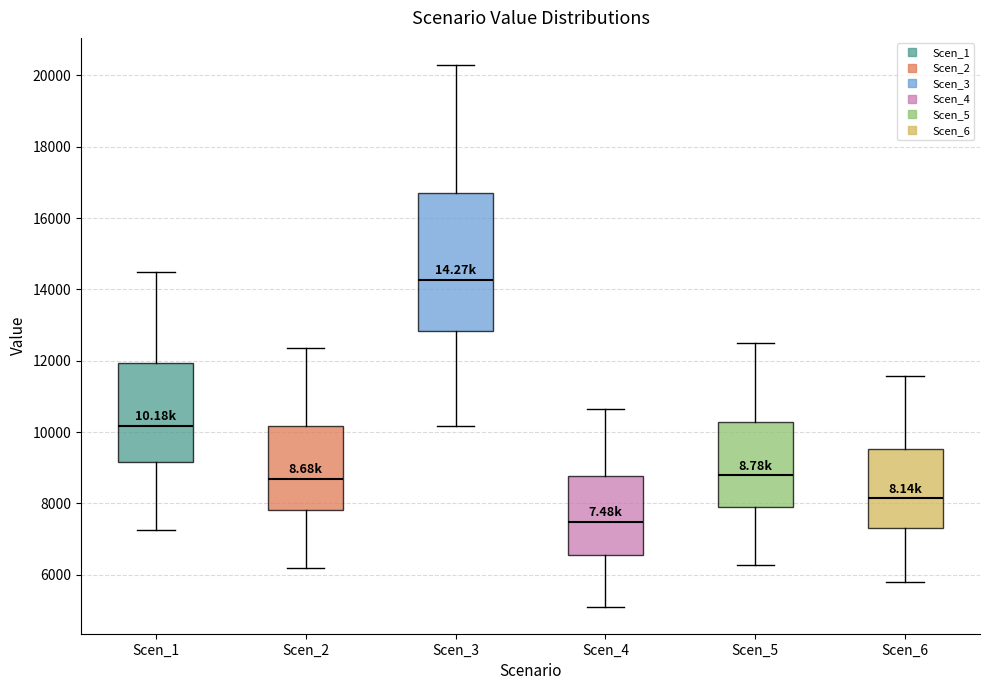

Reading left to right, read every box against the y-axis: the position of its median line, the range the box covers, and the ends of its whiskers. The values are not printed on the chart, so give them approximately, as read against the axis.

Scen_1: median 10200, box 9200 to 12000, whiskers 7200 to 14400
Scen_2: median 8600, box 7800 to 10200, whiskers 6200 to 12400
Scen_3: median 14200, box 12800 to 16800, whiskers 10200 to 20200
Scen_4: median 7400, box 6600 to 8800, whiskers 5200 to 10600
Scen_5: median 8800, box 8000 to 10200, whiskers 6200 to 12400
Scen_6: median 8200, box 7400 to 9600, whiskers 5800 to 11600